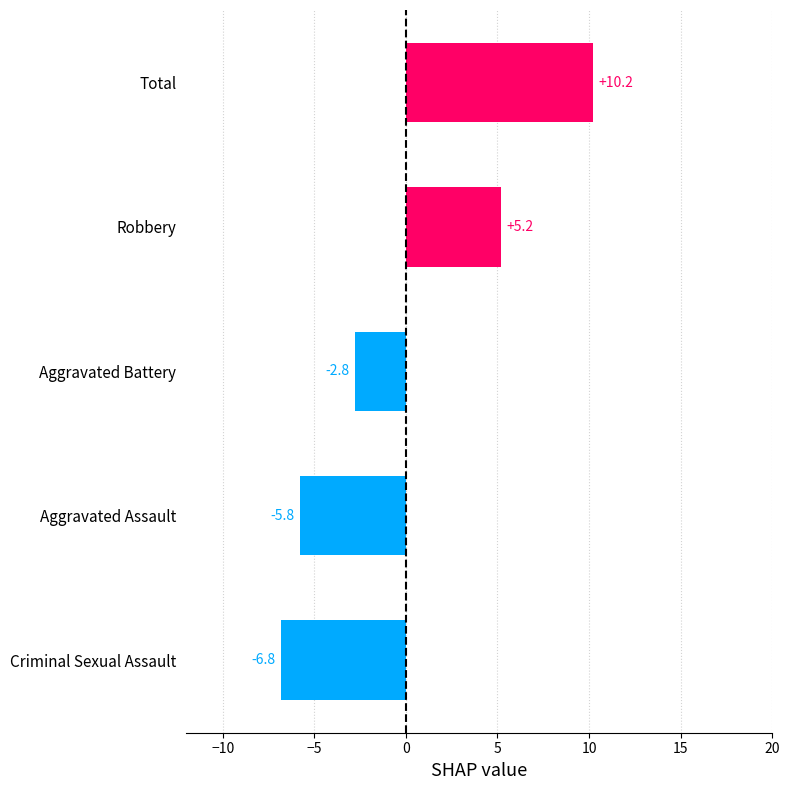

Reading top to bottom, transcribe all the data shown in this chart.

10.2	5.2	-2.8	-5.8	-6.8